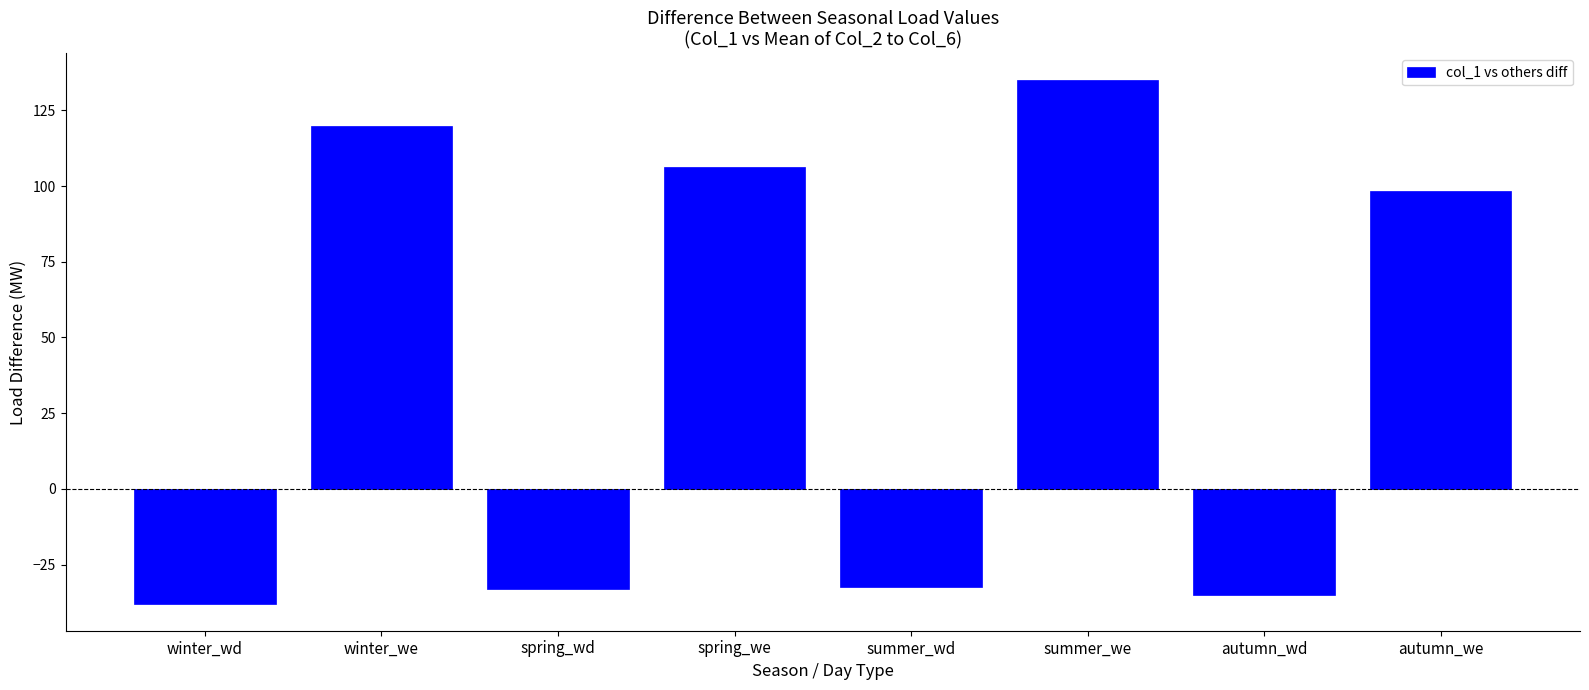

Which label corresponds to the smallest value in the chart?

winter_wd